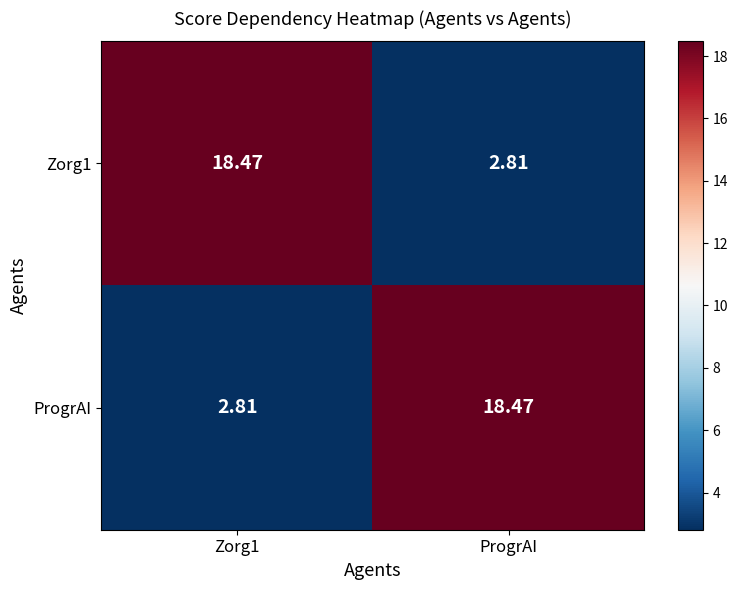

Which category has the highest value in the ProgrAI series?

ProgrAI